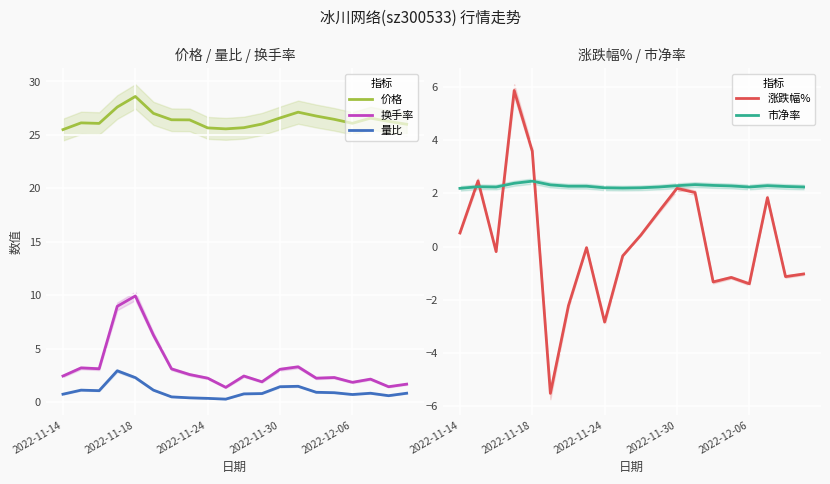

True or false: 换手率 and 量比 intersect in this chart.

False